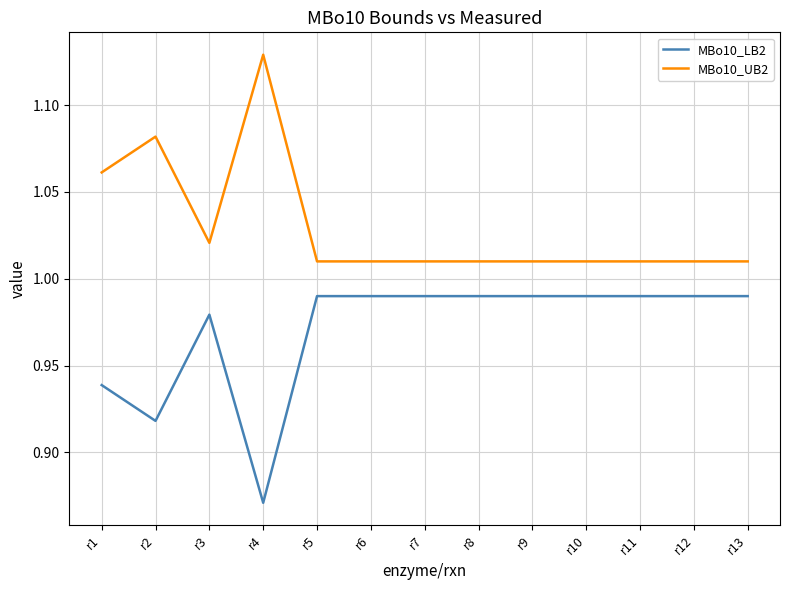

Rank the series by their maximum value, from lowest to highest.

MBo10_LB2, MBo10_UB2